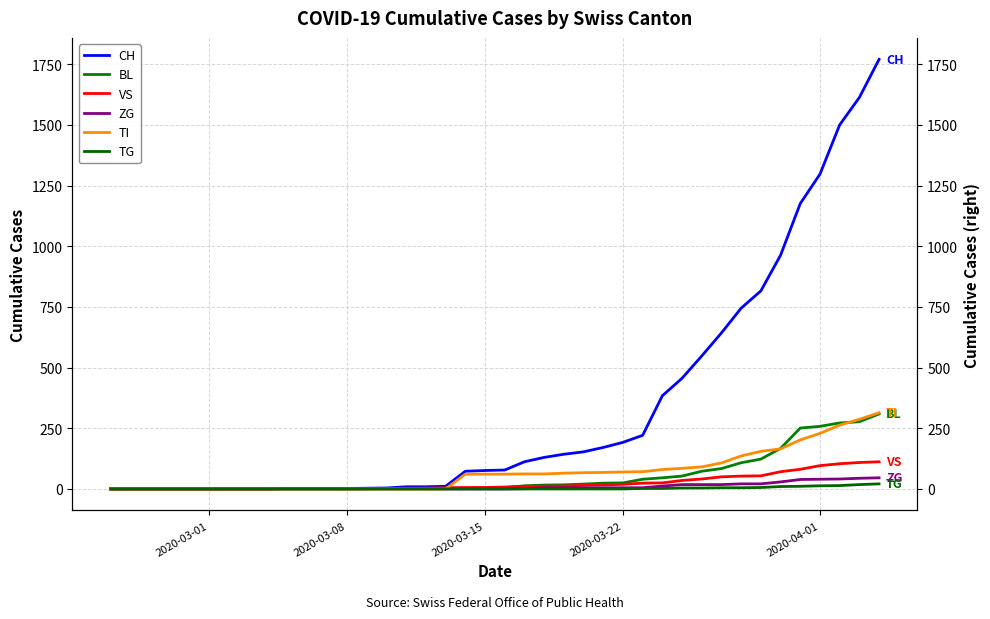

Which label corresponds to the smallest value in the chart?

2020-03-01